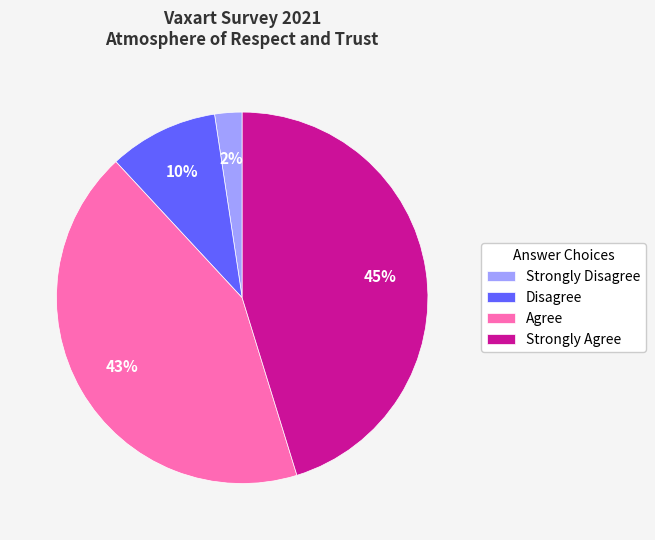

The Disagree slice represents 3% of the pie. True or false?

False